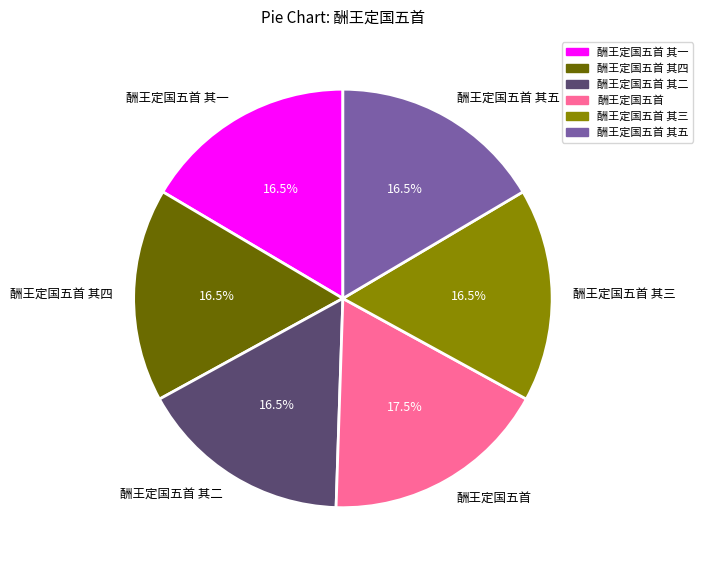

To the nearest percent, what is the difference between the largest and smallest slice percentages?

1%